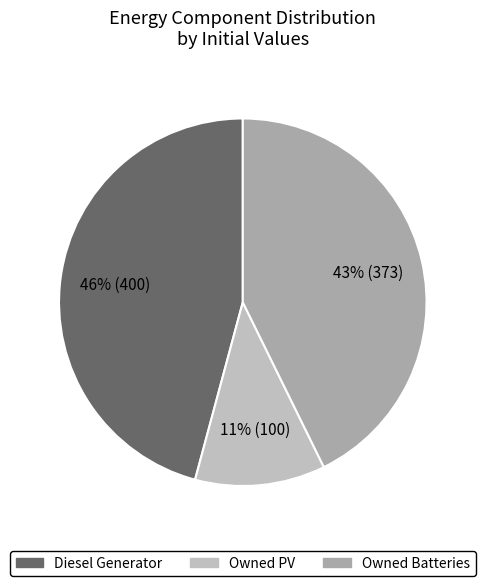

How many slices are in this pie chart?

3